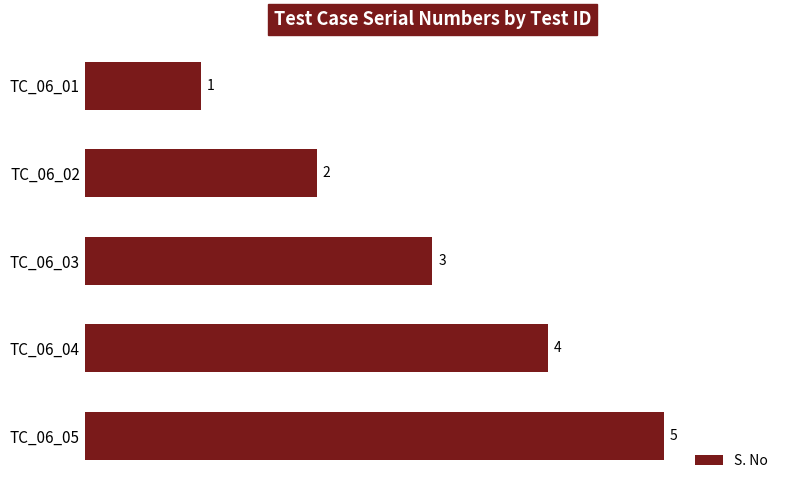

What is the value of the 4th bar from the top?

4